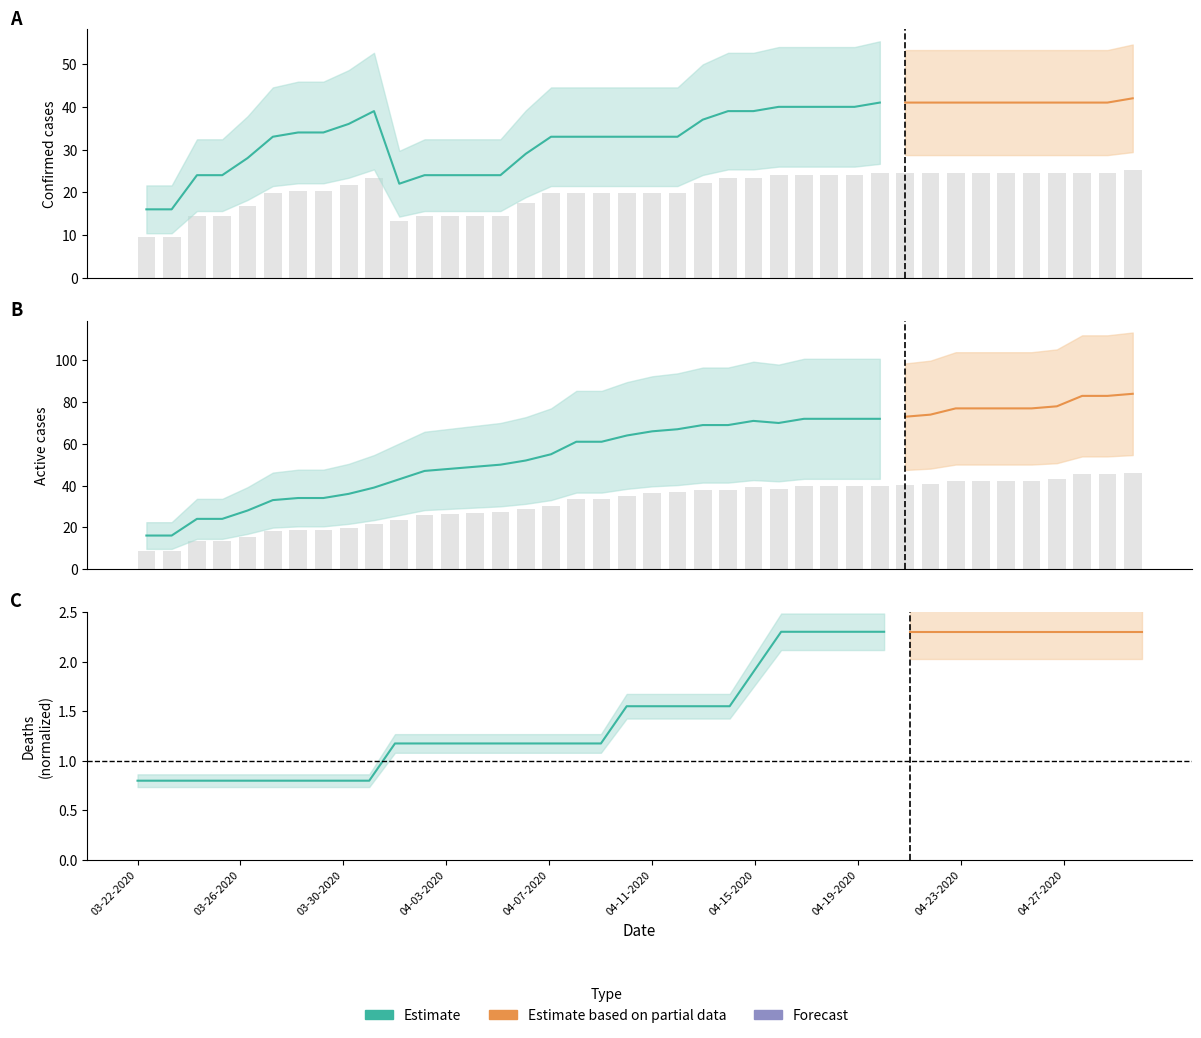

What is the difference between the maximum and minimum values in the Active series?

37.4